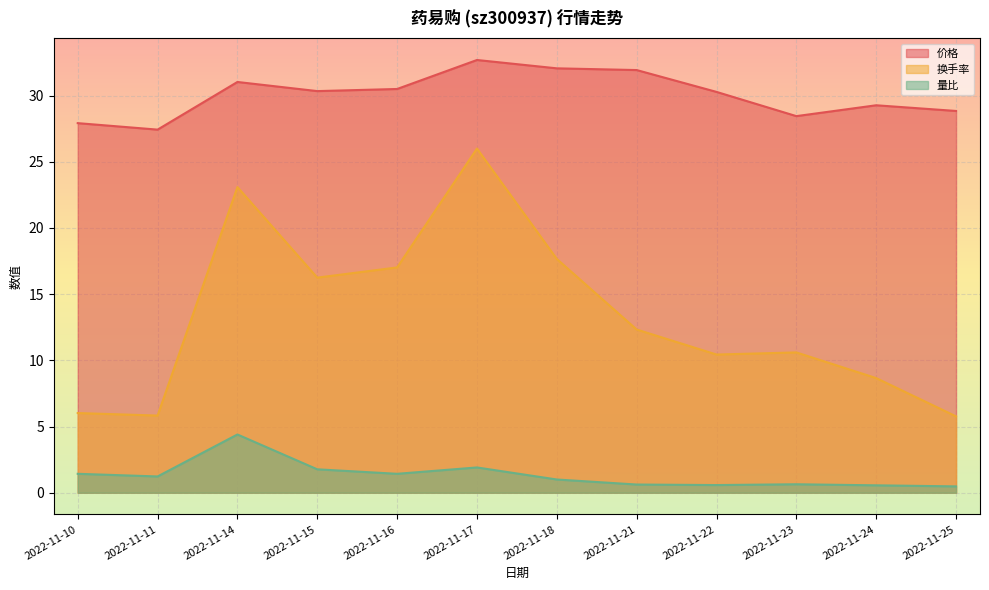

True or false: 价格 has a value of 10.2 at 2022-11-18.

False